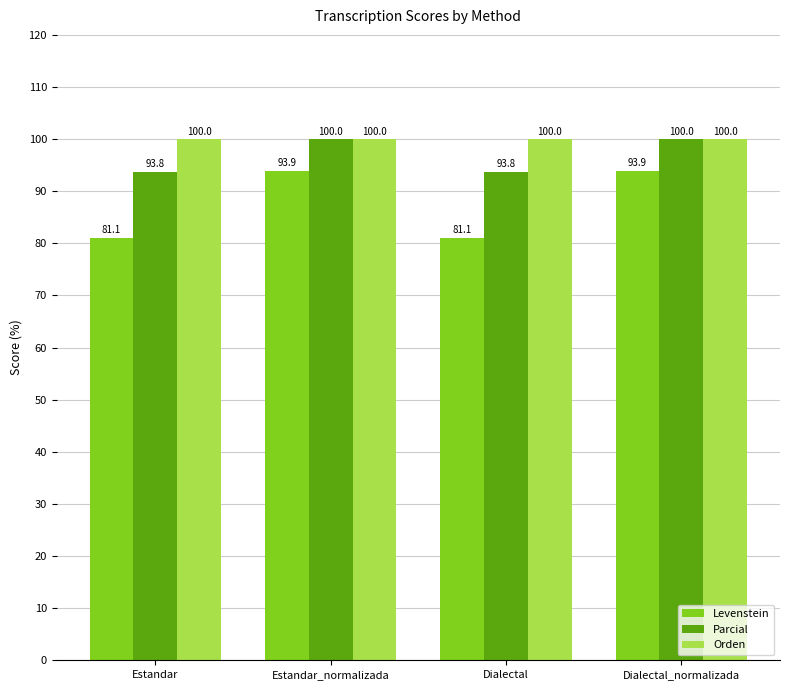

Is the value of Levenstein at Dialectal greater than the value of Orden at Estandar_normalizada?

No